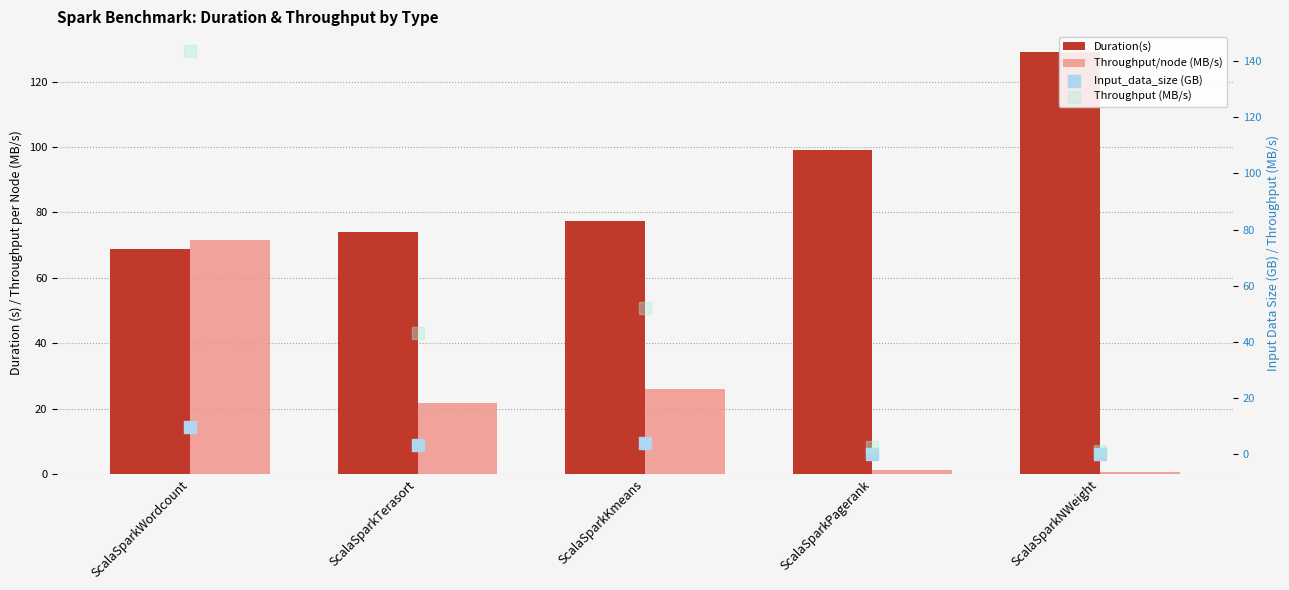

At which category is the sum across all series the highest?

ScalaSparkWordcount